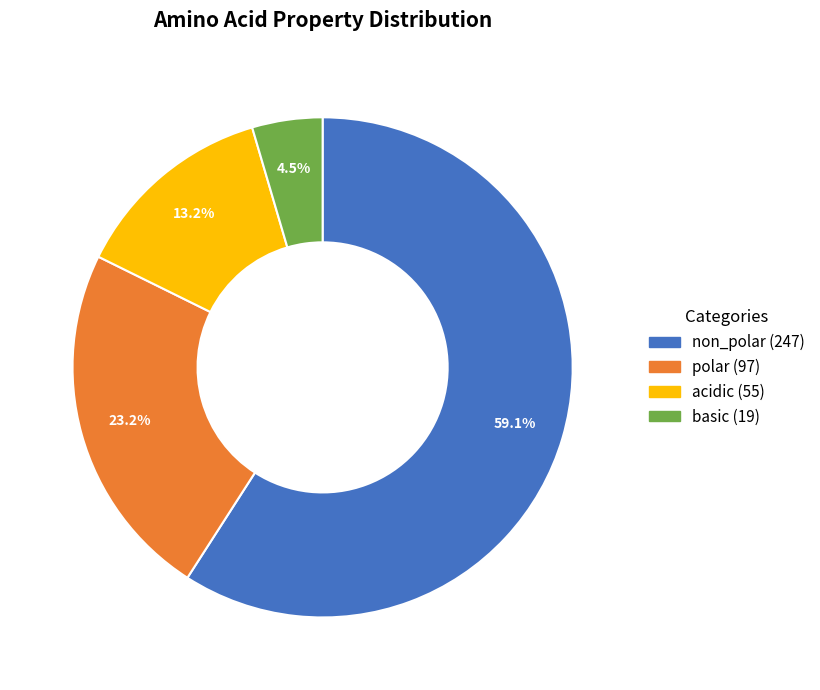

Is it true that non_polar is 59% of the pie?

True